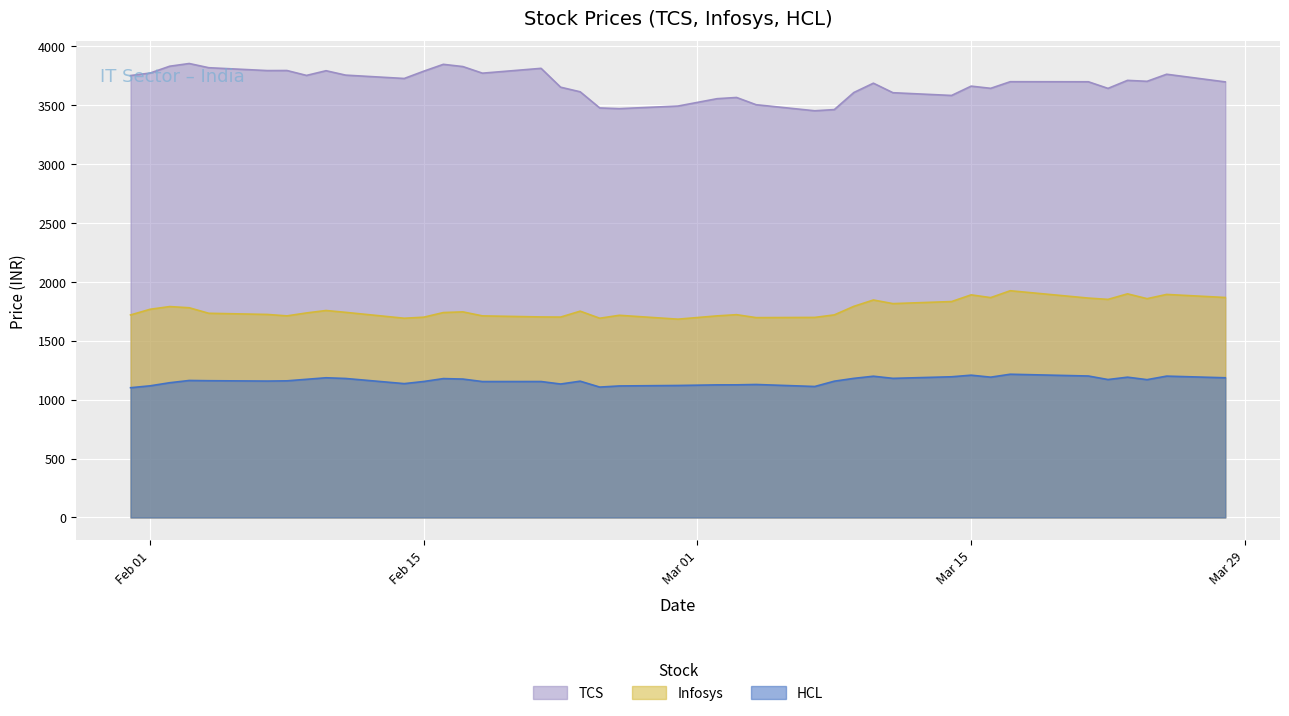

What is the difference between the maximum and second lowest values in the TCS series?

391.0